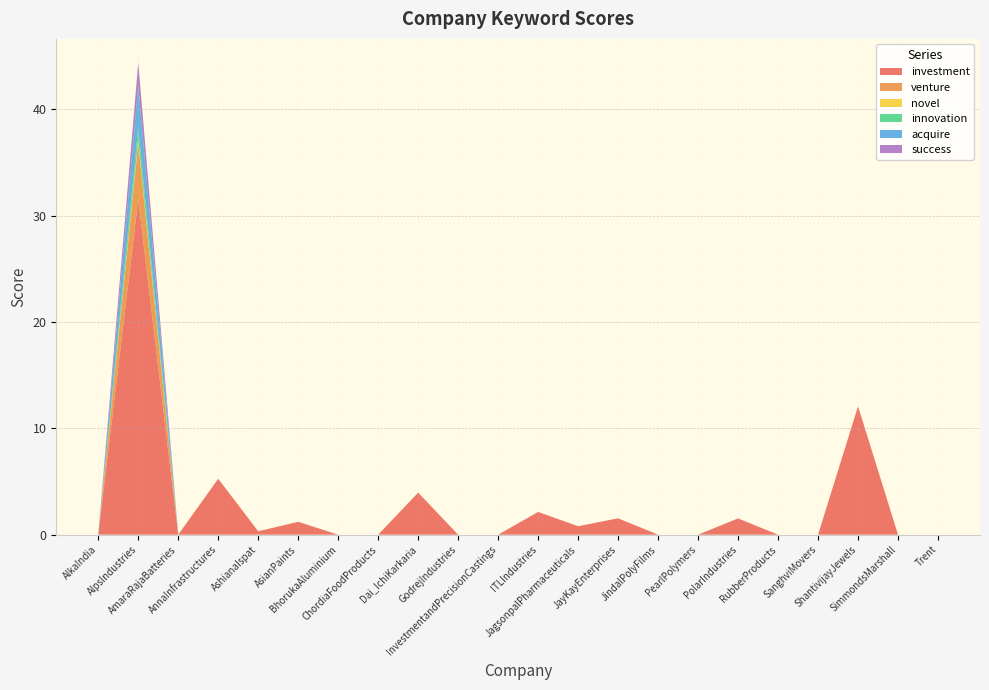

Reading right to left, list all the values displayed in this chart.

investment: Trent=0.0	SimmondsMarshall=0.0	ShantivijayJewels=12.1	SanghviMovers=0.0	RubberProducts=0.0	PolarIndustries=1.5	PearlPolymers=0.0	JindalPolyFilms=0.0	JayKayEnterprises=1.5	JagsonpalPharmaceuticals=0.8	ITLIndustries=2.1	InvestmentandPrecisionCastings=-0.8	GodrejIndustries=0.0	Dai_IchiKarkaria=4.0	ChordiaFoodProducts=0.0	BhorukaAluminium=0.0	AsianPaints=1.2	AshianaIspat=0.3	AnnaInfrastructures=5.3	AmaraRajaBatteries=0.0	AlpsIndustries=31.5	AlkaIndia=-2.0
venture: Trent=0.0	SimmondsMarshall=0.0	ShantivijayJewels=0.0	SanghviMovers=0.0	RubberProducts=0.0	PolarIndustries=0.0	PearlPolymers=0.0	JindalPolyFilms=0.0	JayKayEnterprises=0.0	JagsonpalPharmaceuticals=0.0	ITLIndustries=0.0	InvestmentandPrecisionCastings=0.0	GodrejIndustries=0.0	Dai_IchiKarkaria=0.0	ChordiaFoodProducts=0.0	BhorukaAluminium=0.0	AsianPaints=0.0	AshianaIspat=0.0	AnnaInfrastructures=0.0	AmaraRajaBatteries=0.0	AlpsIndustries=5.3	AlkaIndia=0.0
novel: Trent=0.0	SimmondsMarshall=0.0	ShantivijayJewels=0.0	SanghviMovers=0.0	RubberProducts=0.0	PolarIndustries=0.0	PearlPolymers=0.0	JindalPolyFilms=0.0	JayKayEnterprises=0.0	JagsonpalPharmaceuticals=0.0	ITLIndustries=0.0	InvestmentandPrecisionCastings=0.0	GodrejIndustries=0.0	Dai_IchiKarkaria=0.0	ChordiaFoodProducts=0.0	BhorukaAluminium=0.0	AsianPaints=0.0	AshianaIspat=0.0	AnnaInfrastructures=0.0	AmaraRajaBatteries=0.0	AlpsIndustries=0.3	AlkaIndia=0.0
innovation: Trent=0.0	SimmondsMarshall=0.0	ShantivijayJewels=0.0	SanghviMovers=0.0	RubberProducts=0.0	PolarIndustries=0.0	PearlPolymers=0.0	JindalPolyFilms=0.0	JayKayEnterprises=0.0	JagsonpalPharmaceuticals=0.0	ITLIndustries=0.0	InvestmentandPrecisionCastings=0.0	GodrejIndustries=0.0	Dai_IchiKarkaria=0.0	ChordiaFoodProducts=0.0	BhorukaAluminium=0.0	AsianPaints=0.0	AshianaIspat=0.0	AnnaInfrastructures=0.0	AmaraRajaBatteries=0.0	AlpsIndustries=1.2	AlkaIndia=0.0
acquire: Trent=0.0	SimmondsMarshall=0.0	ShantivijayJewels=0.0	SanghviMovers=0.0	RubberProducts=0.0	PolarIndustries=0.0	PearlPolymers=0.0	JindalPolyFilms=0.0	JayKayEnterprises=0.0	JagsonpalPharmaceuticals=0.0	ITLIndustries=0.0	InvestmentandPrecisionCastings=0.0	GodrejIndustries=0.0	Dai_IchiKarkaria=0.0	ChordiaFoodProducts=0.0	BhorukaAluminium=0.0	AsianPaints=0.0	AshianaIspat=0.0	AnnaInfrastructures=0.0	AmaraRajaBatteries=0.0	AlpsIndustries=4.0	AlkaIndia=0.0
success: Trent=0.0	SimmondsMarshall=0.0	ShantivijayJewels=0.0	SanghviMovers=0.0	RubberProducts=0.0	PolarIndustries=0.0	PearlPolymers=0.0	JindalPolyFilms=0.0	JayKayEnterprises=0.0	JagsonpalPharmaceuticals=0.0	ITLIndustries=0.0	InvestmentandPrecisionCastings=0.0	GodrejIndustries=0.0	Dai_IchiKarkaria=0.0	ChordiaFoodProducts=0.0	BhorukaAluminium=0.0	AsianPaints=0.0	AshianaIspat=0.0	AnnaInfrastructures=0.0	AmaraRajaBatteries=0.0	AlpsIndustries=2.1	AlkaIndia=0.0